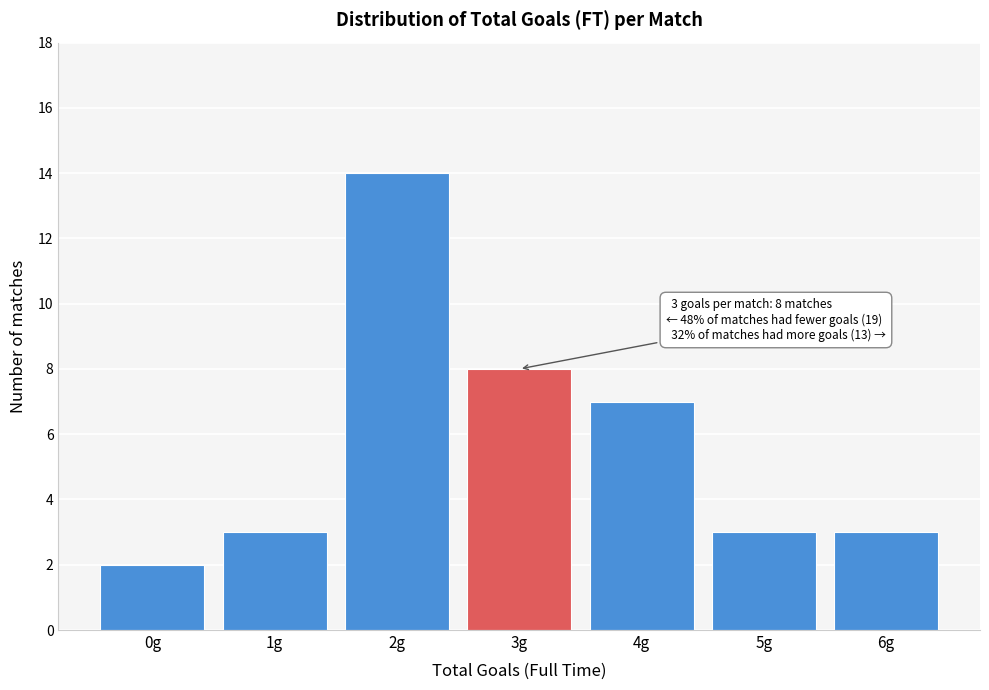

Reading left to right, transcribe all the data shown in this chart.

0g=2	1g=3	2g=14	3g=8	4g=7	5g=3	6g=3